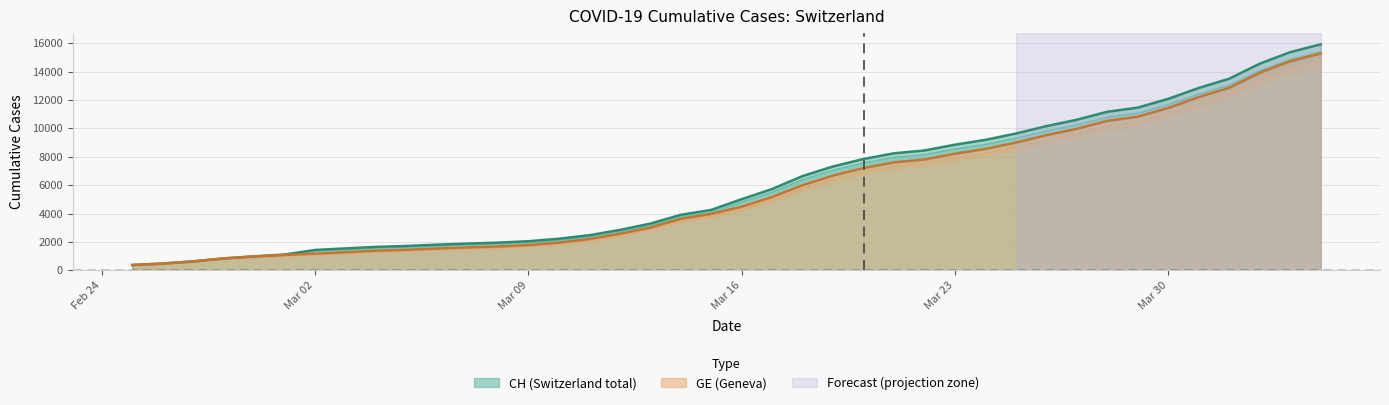

What is the minimum value for CH?

375